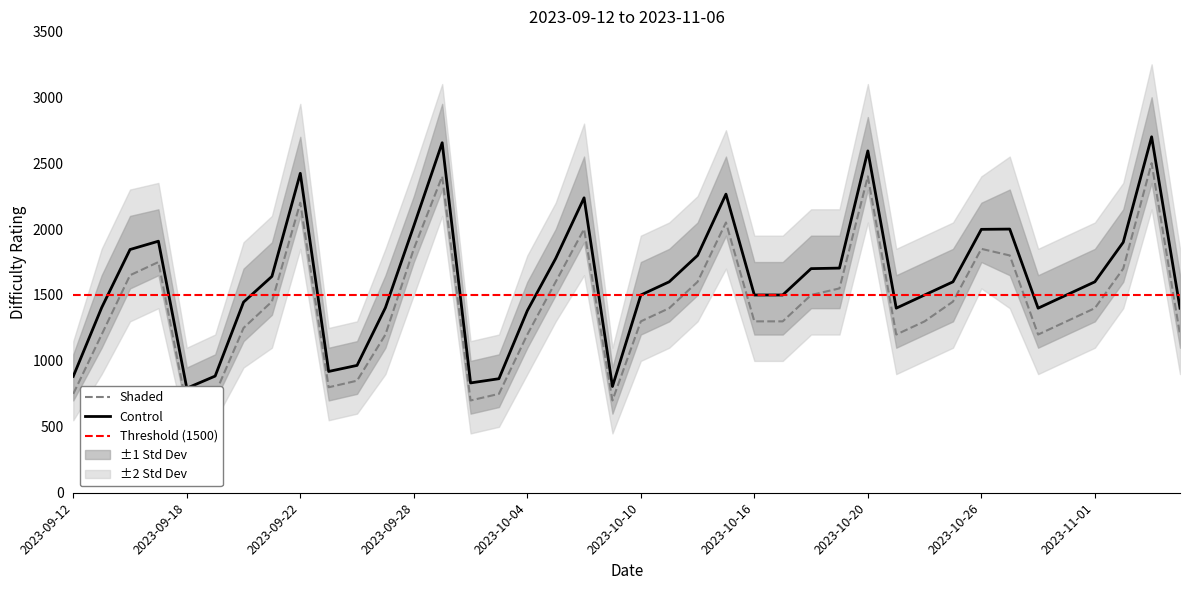

What is the minimum value shown in the chart?

650